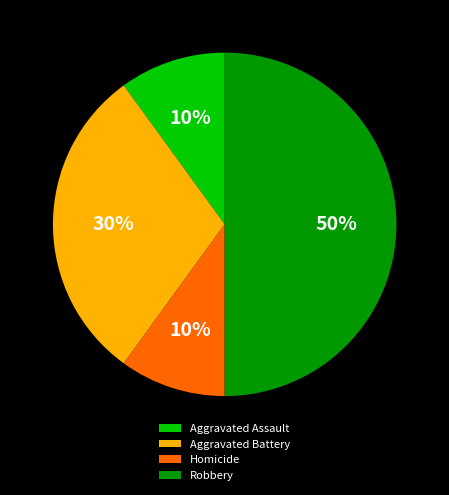

To the nearest percent, what portion does Homicide represent?

10%